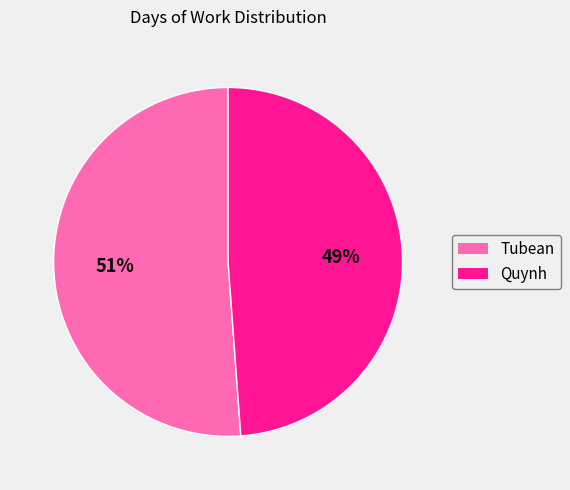

How many slices are in this pie chart?

2